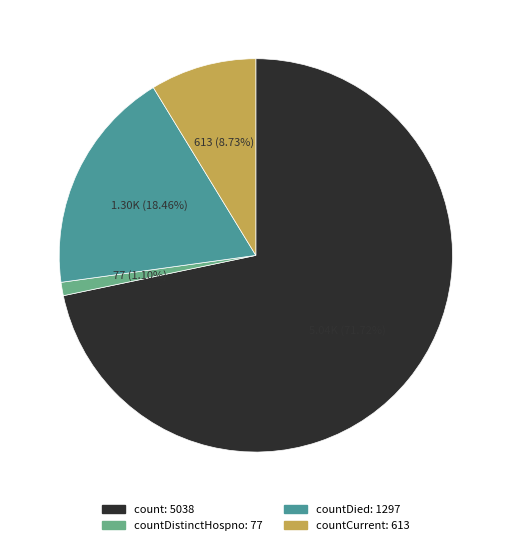

Does any single category account for the majority?

Yes